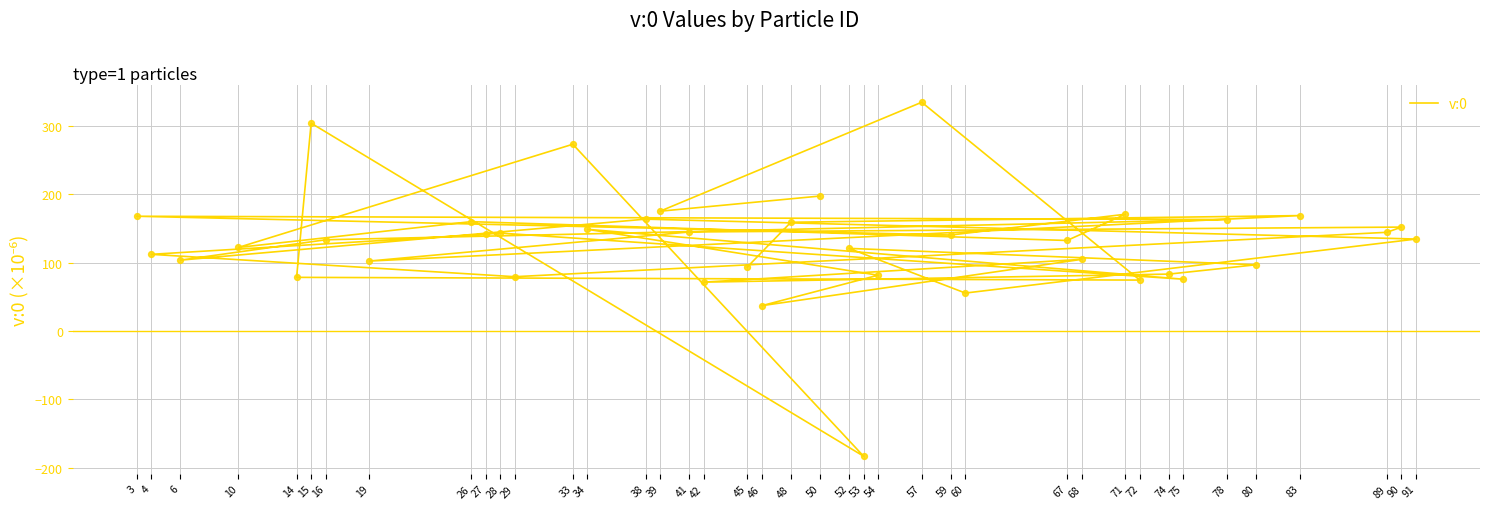

Between 39 and 42, which is larger?

39